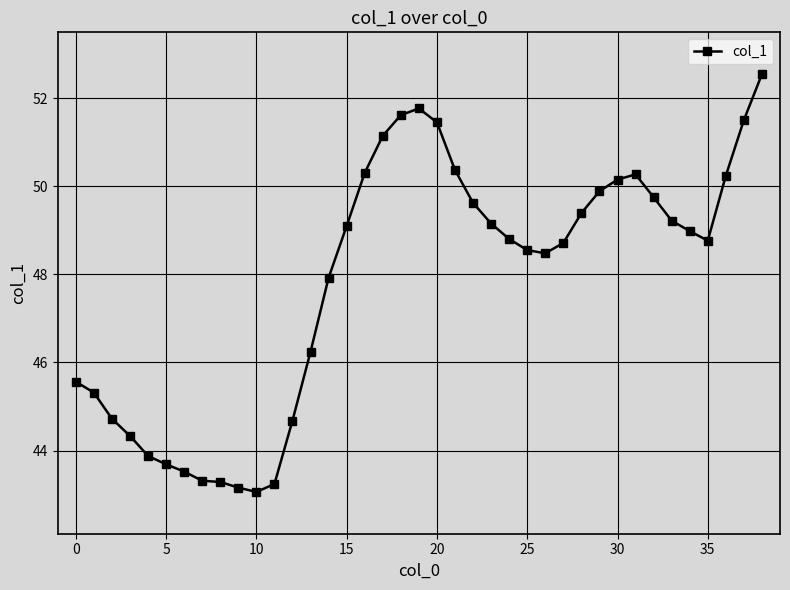

What is the greatest value displayed?

52.5